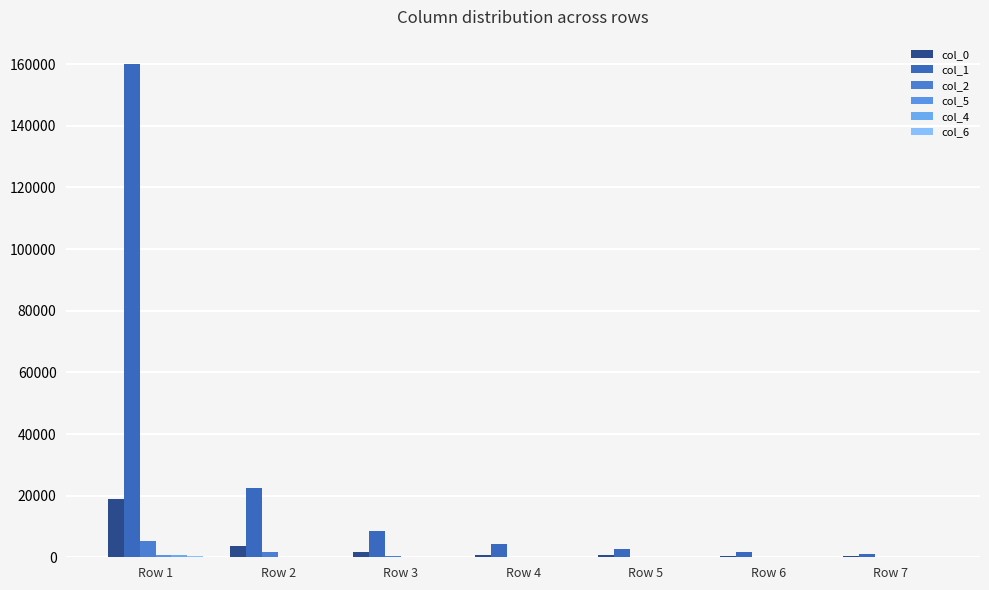

Reading left to right, what are all the values shown in this chart?

col_0: 18767	3628	1648	886	583	421	279
col_1: 159972	22505	8399	4385	2602	1599	1013
col_2: 5388	1611	455	171	98	70	65
col_5: 604	88	90	72	65	46	41
col_4: 809	94	54	65	37	28	18
col_6: 351	50	58	26	17	28	12